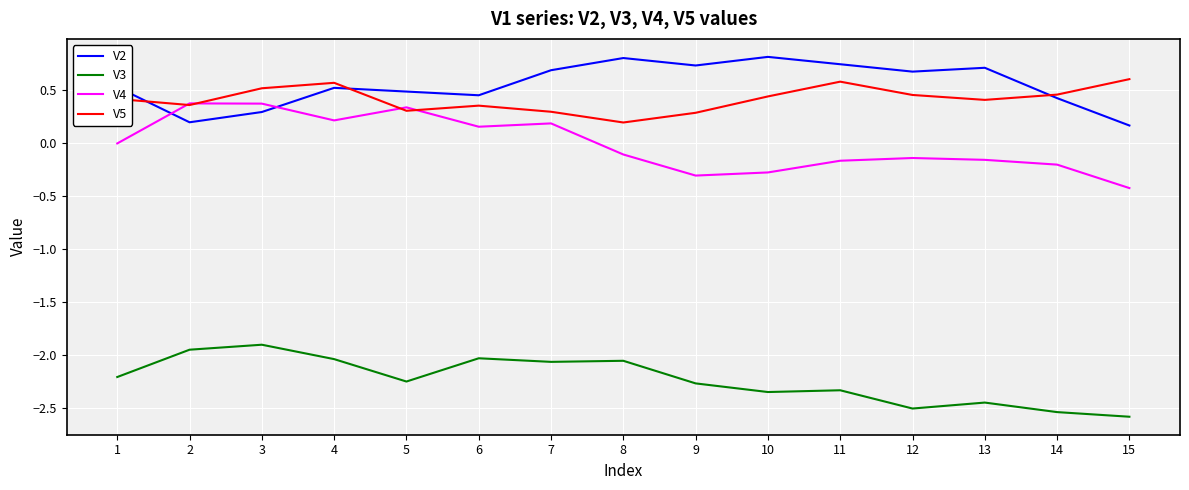

Is it true that V4 equals -0.2 at 14?

True